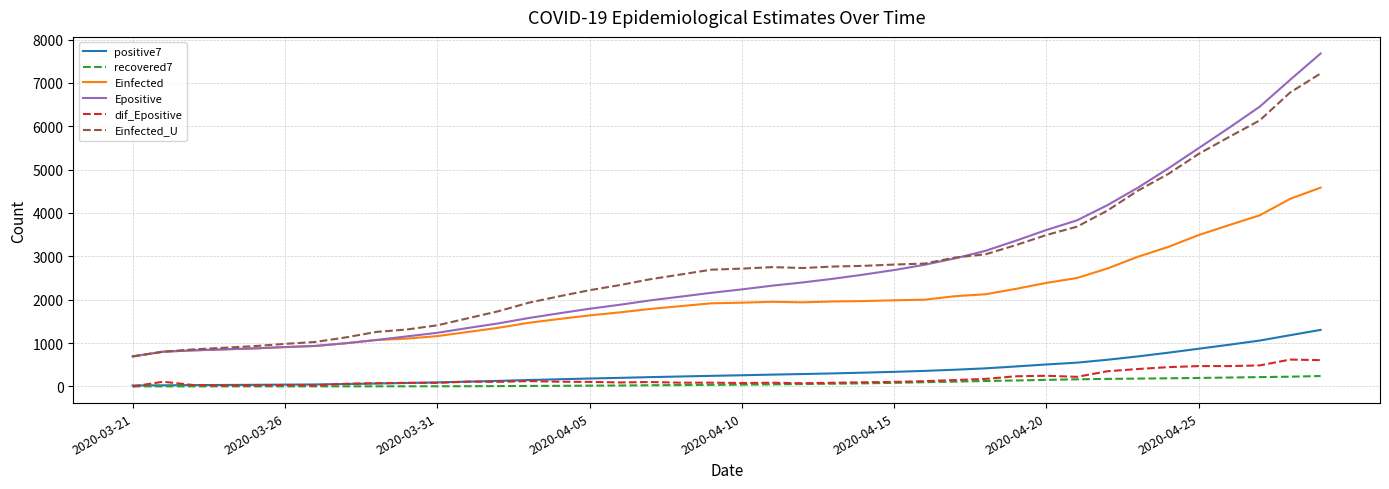

Which series has the widest spread of values?

Epositive